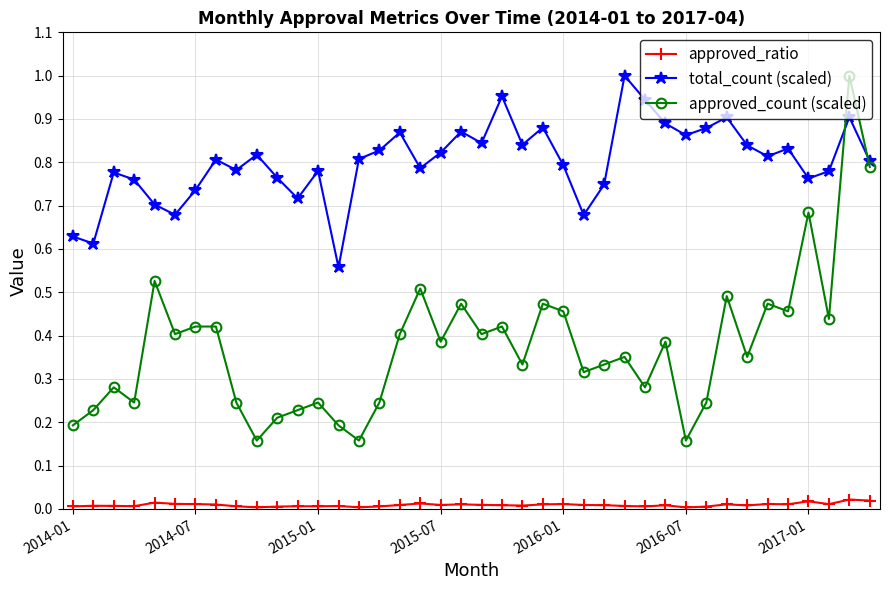

True or false: approved_count (scaled) and approved_ratio cross at least once.

False